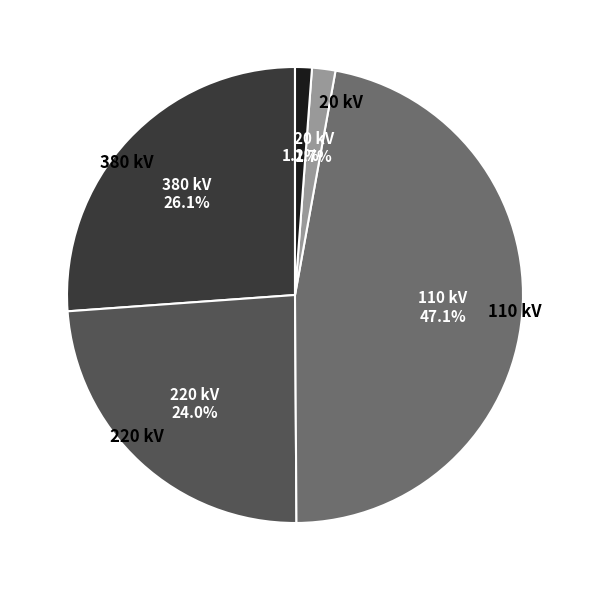

Is there any slice that represents more than half of the pie?

No